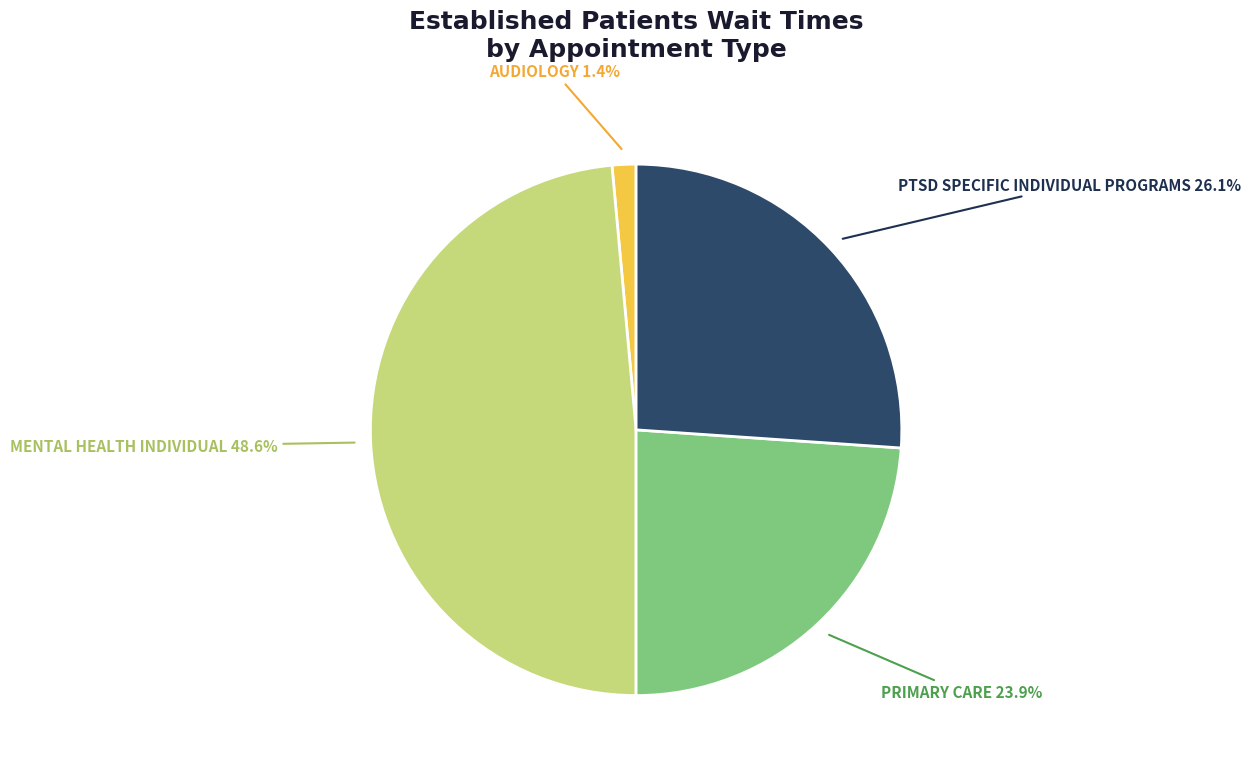

To the nearest percent, what is the difference between the largest and smallest slice percentages?

47%